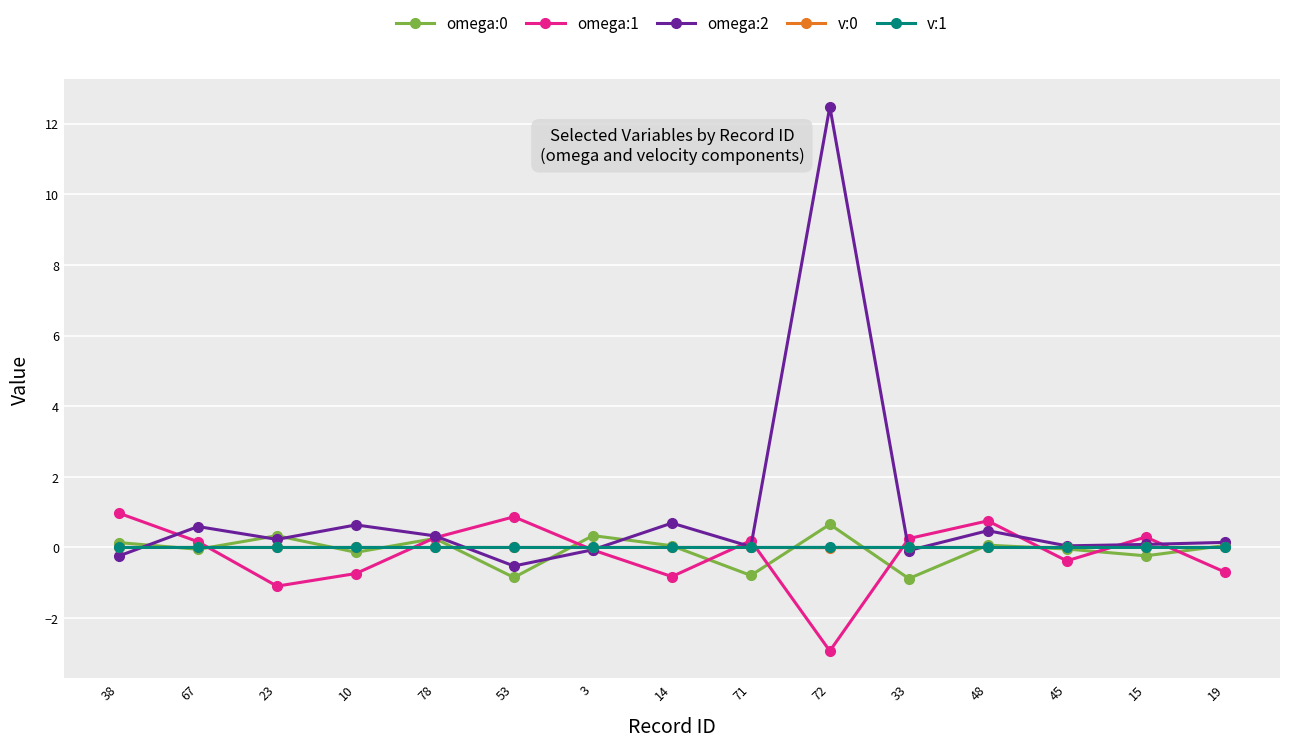

Is the value of omega:2 at 72 greater than the value of v:0 at 78?

Yes